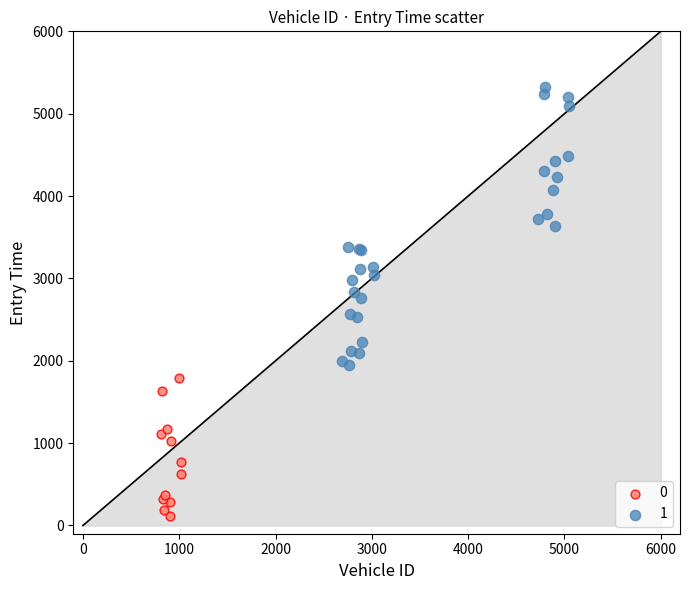

Which series contains the lowest Y value?

0